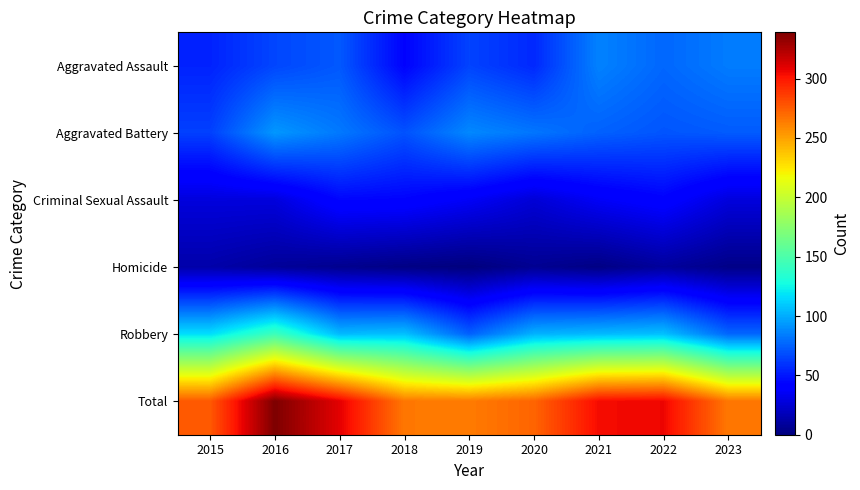

What is the total value across all series at 2021?

608